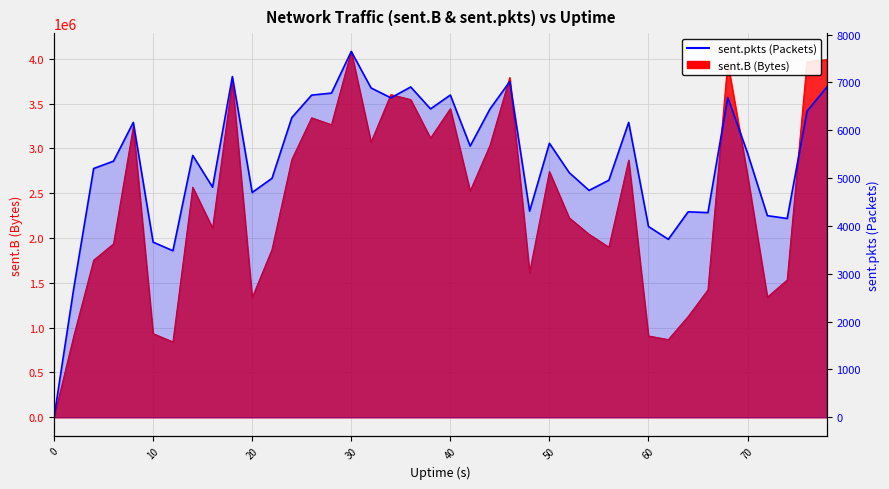

True or false: the data shows 0 at 0.

True